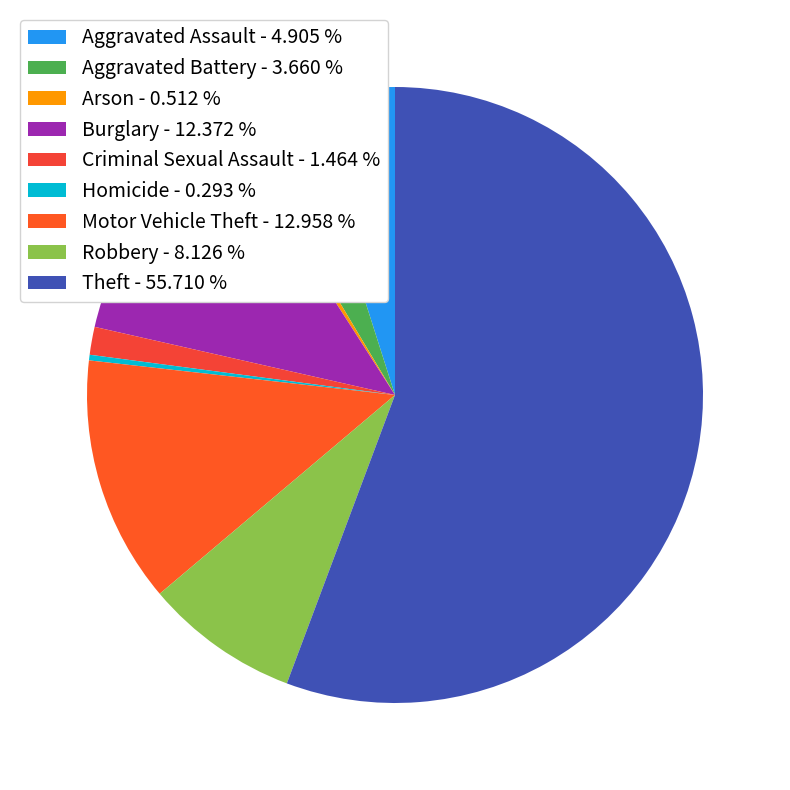

Rank the categories by value from highest to lowest.

Theft, Motor Vehicle Theft, Burglary, Robbery, Aggravated Assault, Aggravated Battery, Criminal Sexual Assault, Arson, Homicide